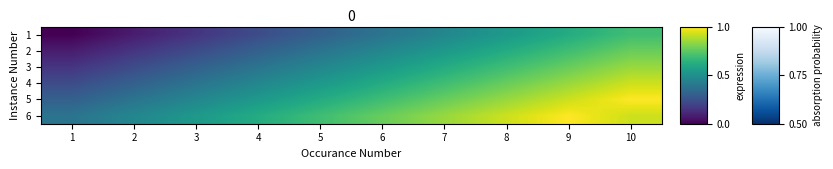

What is the total value across all series at 6?

3.5